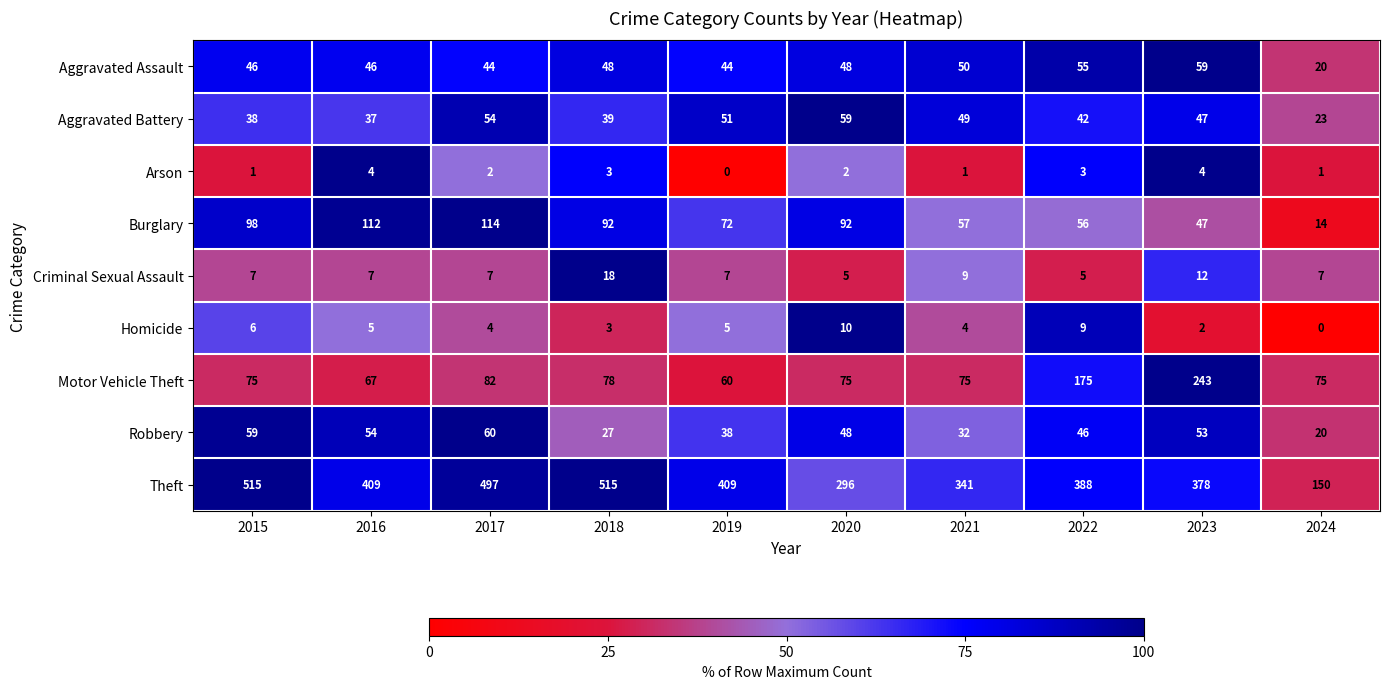

Rank the categories by Robbery value from lowest to highest.

2024, 2018, 2021, 2019, 2022, 2020, 2023, 2016, 2015, 2017